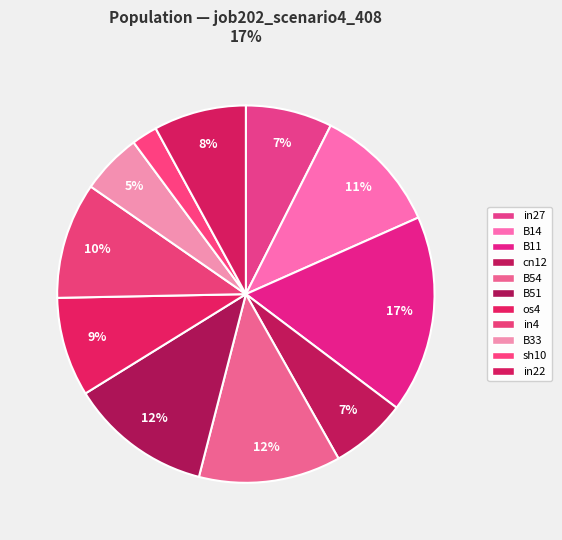

How many slices are in this pie chart?

11